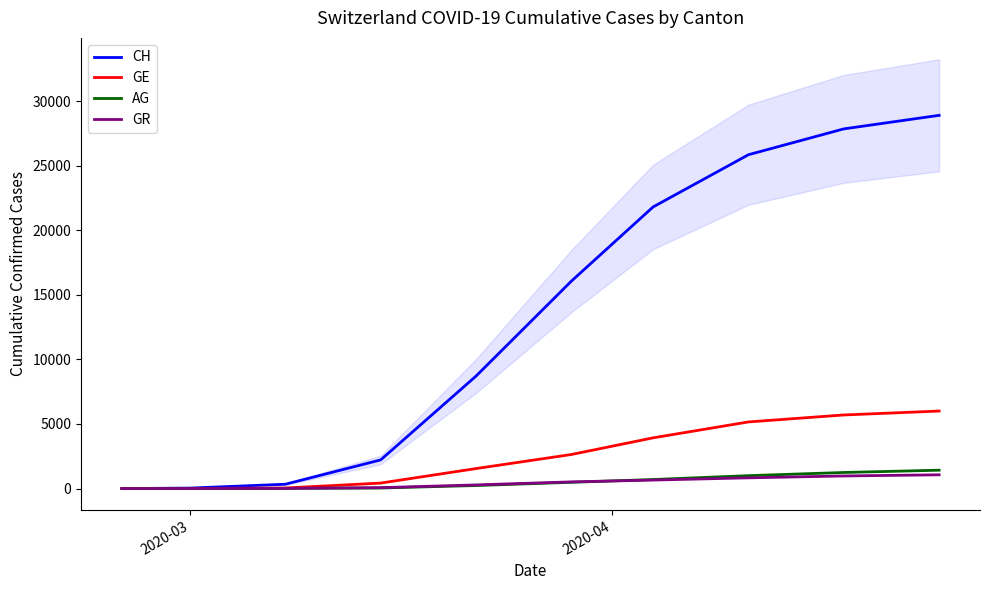

True or false: GE and AG cross at least once.

False